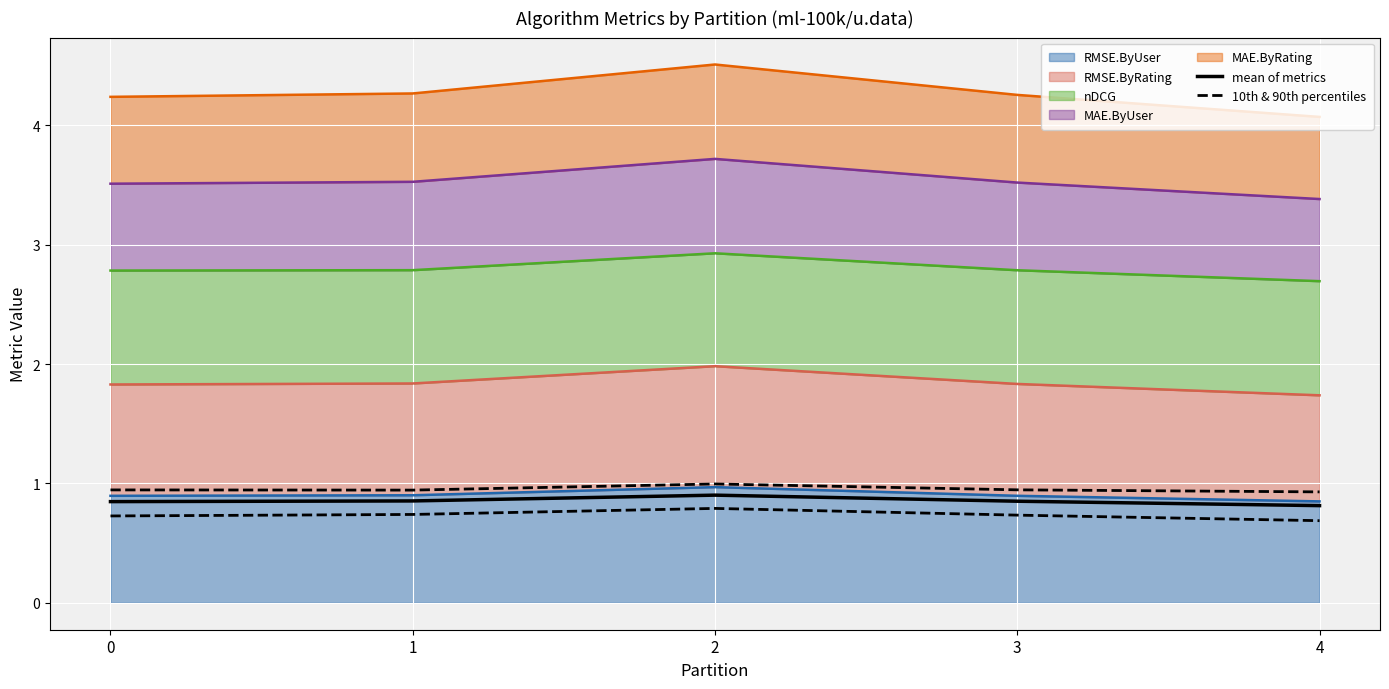

In mean of metrics, how many points are higher than both neighbors (excluding endpoints)?

1